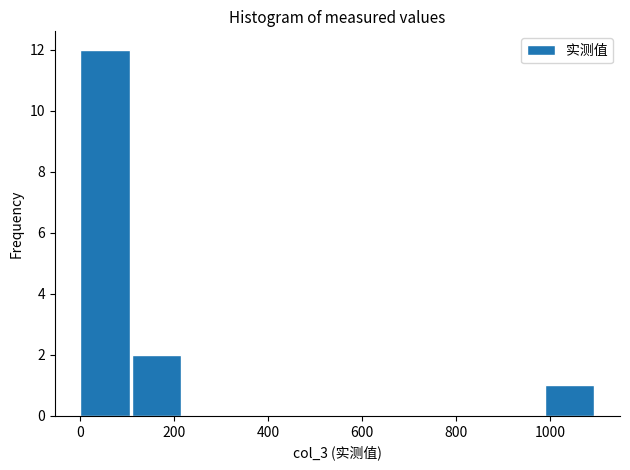

Reading left to right, transcribe this chart: for each bar, give the range it covers on the x-axis and its height. Neither the bar edges nor the heights are printed on the chart, so give them approximately, as read against the axes.

0 to 120: 12
120 to 220: 2
220 to 340: 0
340 to 440: 0
440 to 560: 0
560 to 660: 0
660 to 780: 0
780 to 880: 0
880 to 1000: 0
1000 to 1100: 1